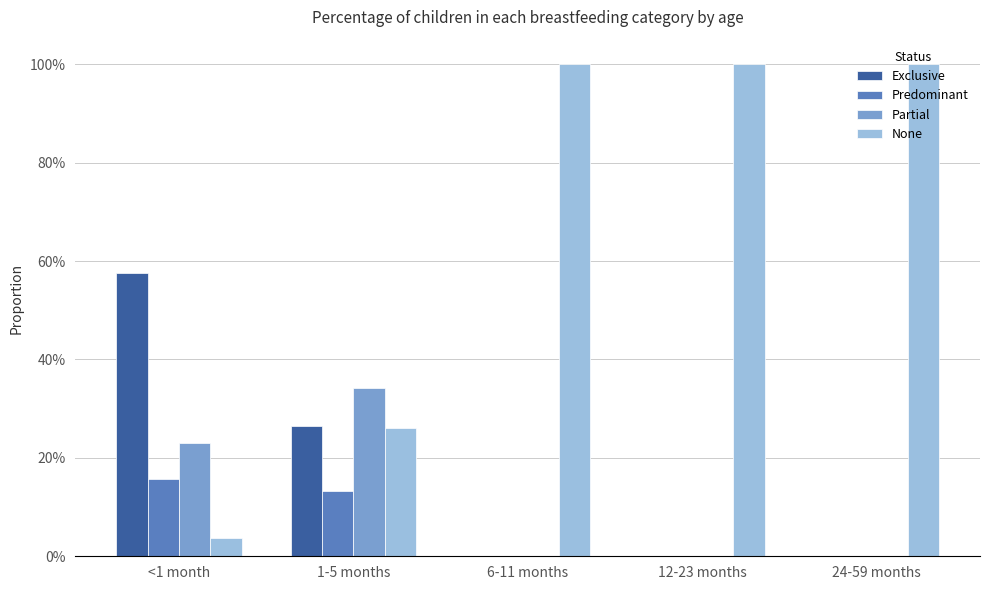

What are all the series names shown in the legend?

Exclusive, Predominant, Partial, None